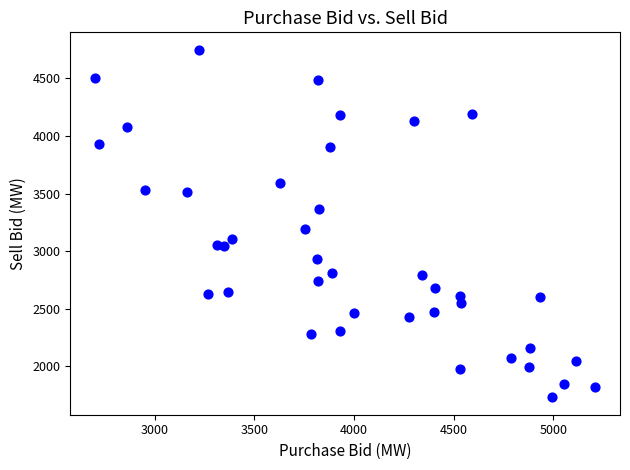

What is the range of X values (max minus min)?

2508.6